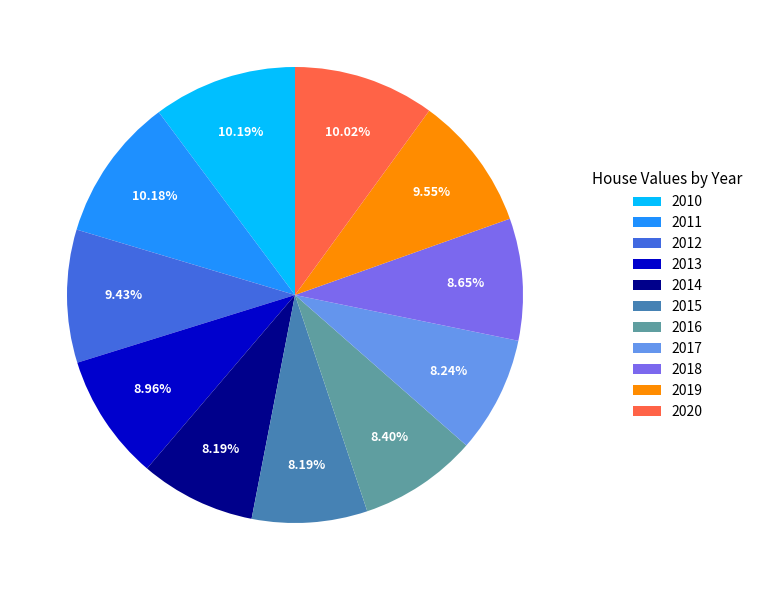

Does any single category account for the majority?

No